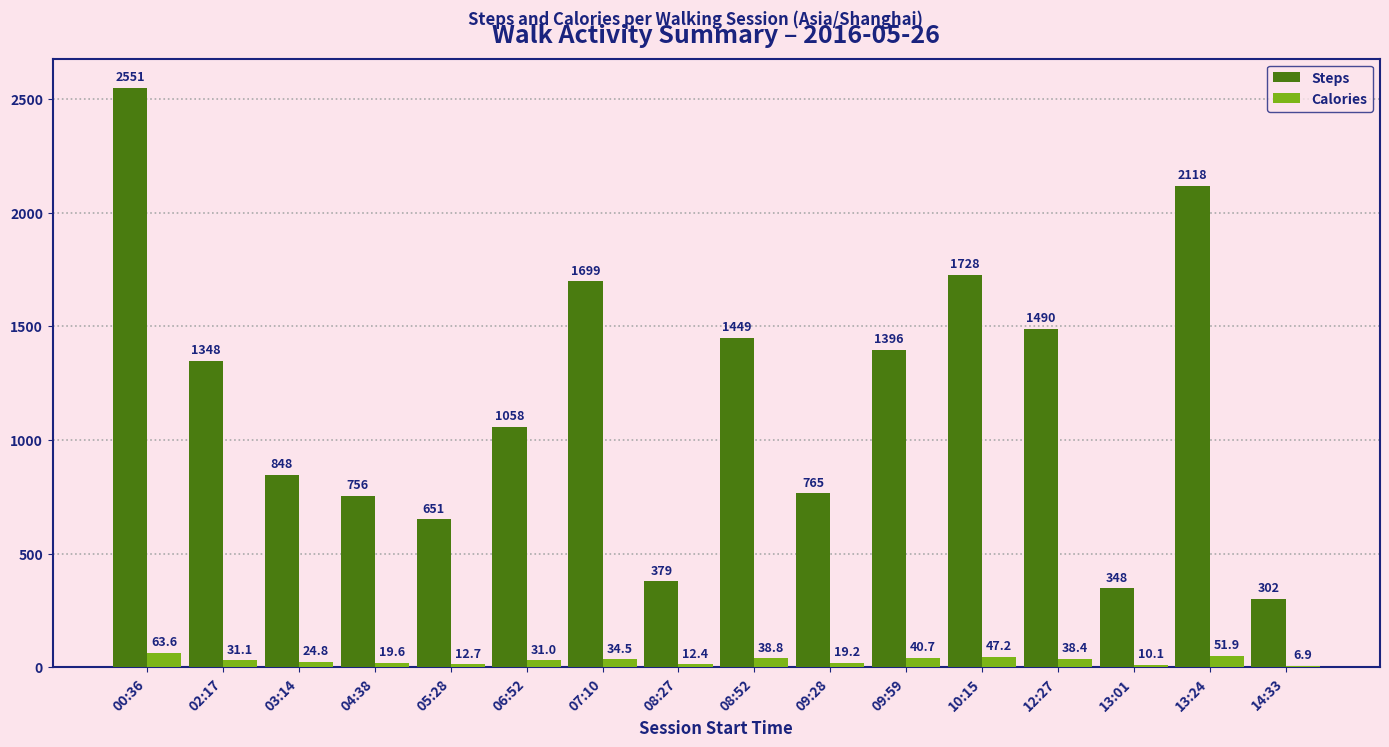

Reading left to right, list all the values displayed in this chart.

Steps: 2551.0	1348.0	848.0	756.0	651.0	1058.0	1699.0	379.0	1449.0	765.0	1396.0	1728.0	1490.0	348.0	2118.0	302.0
Calories: 63.6	31.1	24.8	19.6	12.7	31.0	34.5	12.4	38.8	19.2	40.7	47.2	38.4	10.1	51.9	6.9